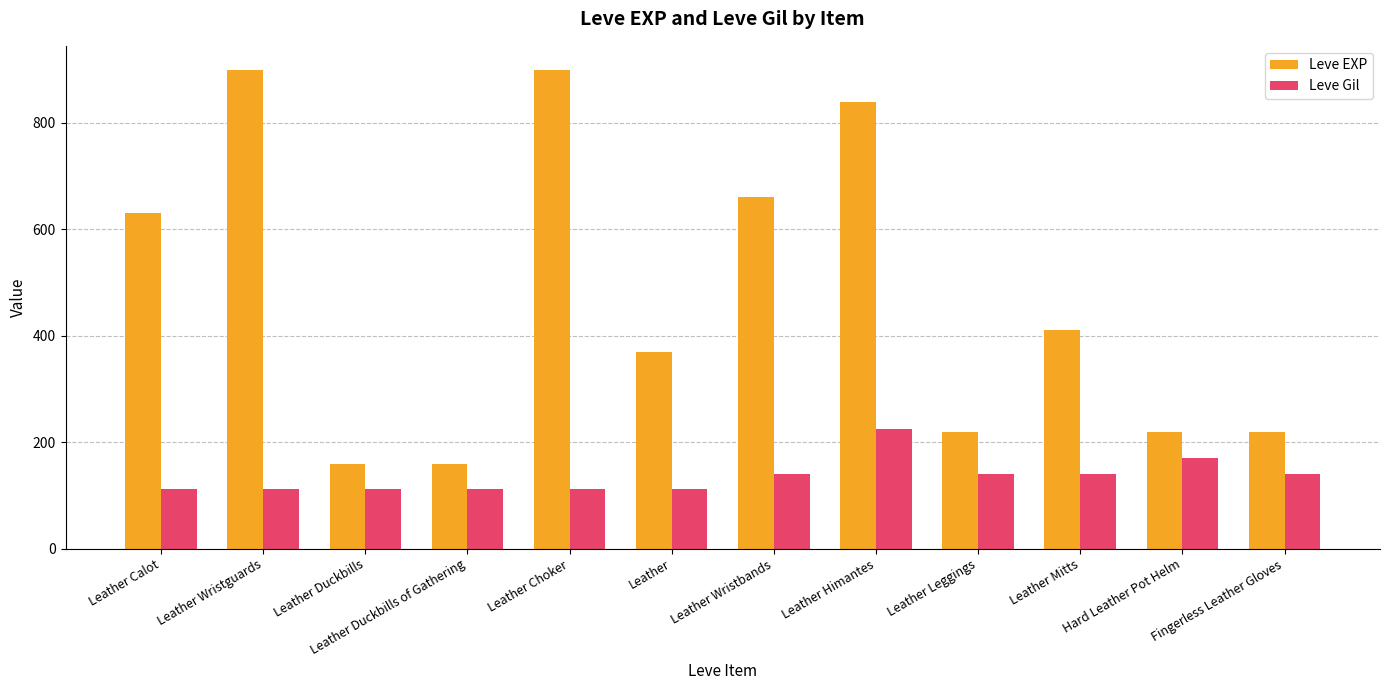

How many bars are there in total?

24